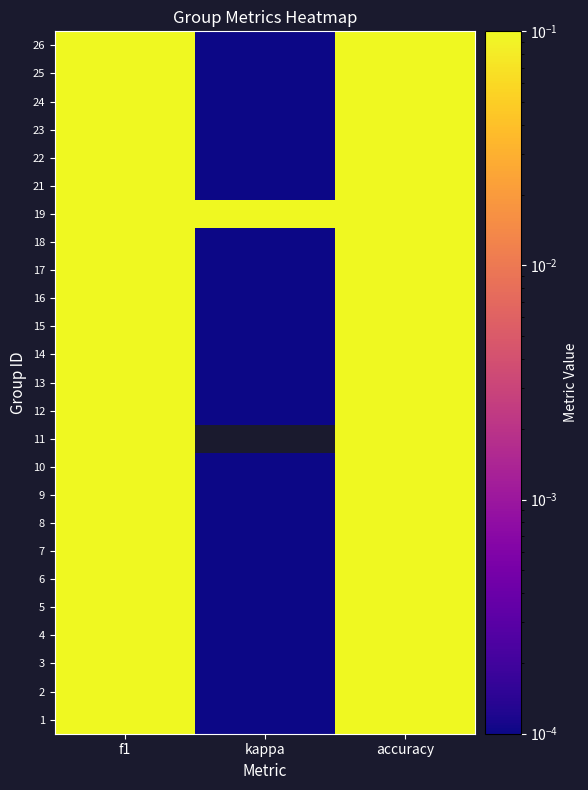

Rank the categories by 9 value from lowest to highest.

kappa, f1, accuracy